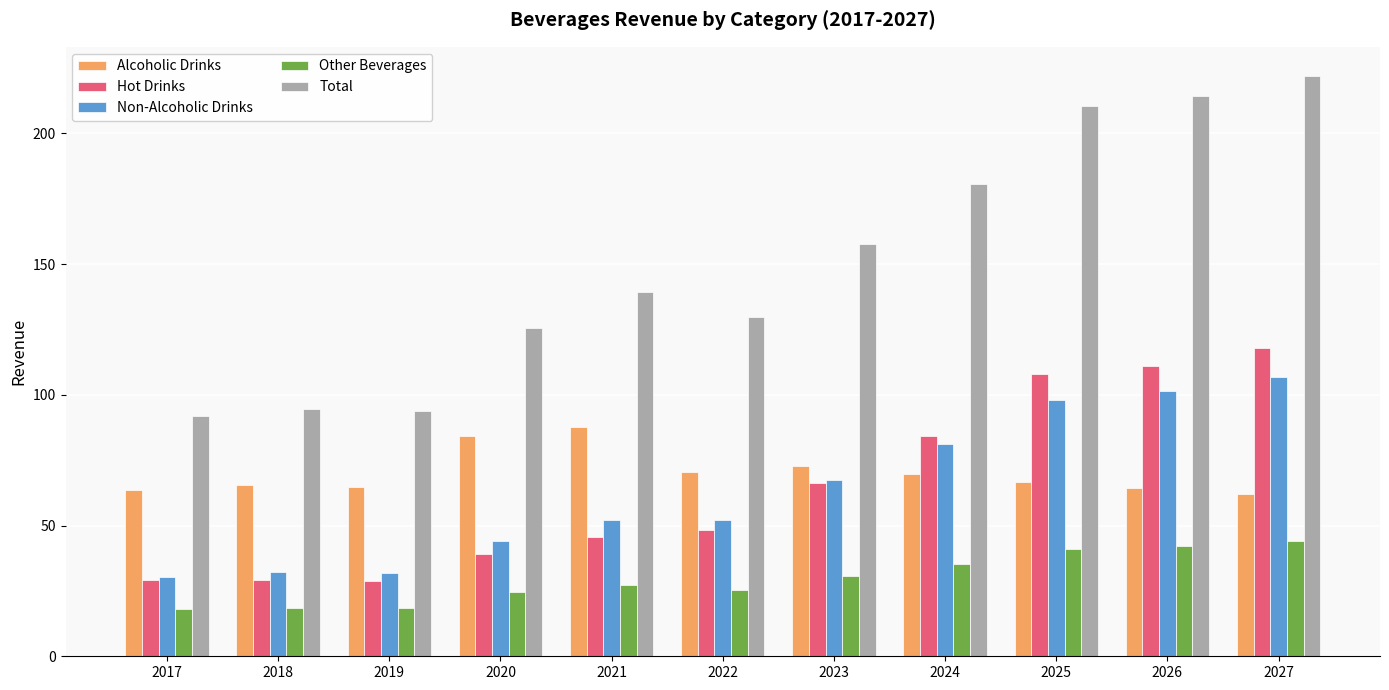

Which series has the largest total across all categories?

Total